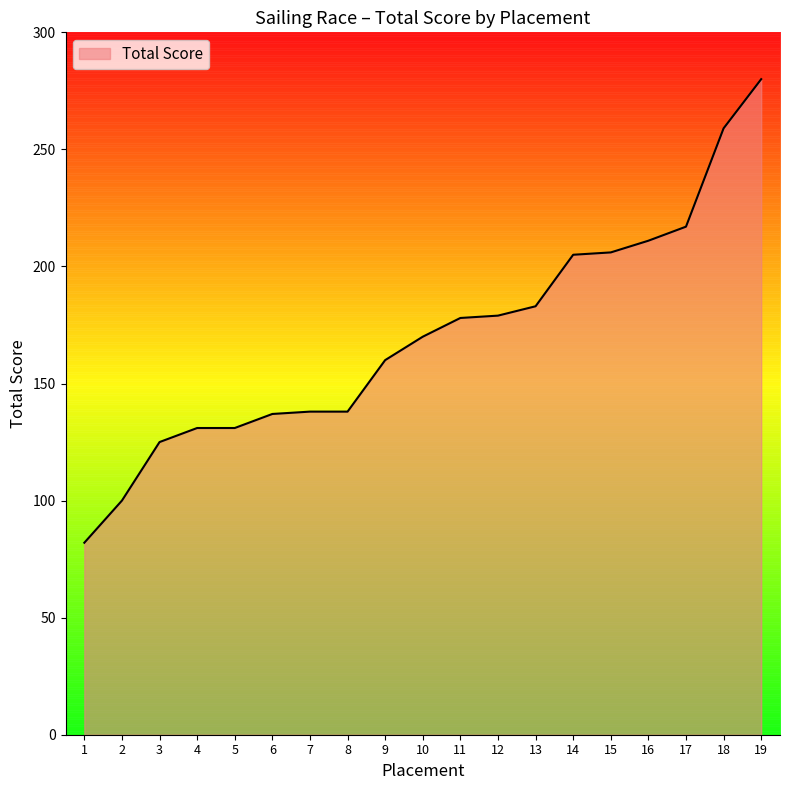

What is the difference between the maximum and minimum values?

198